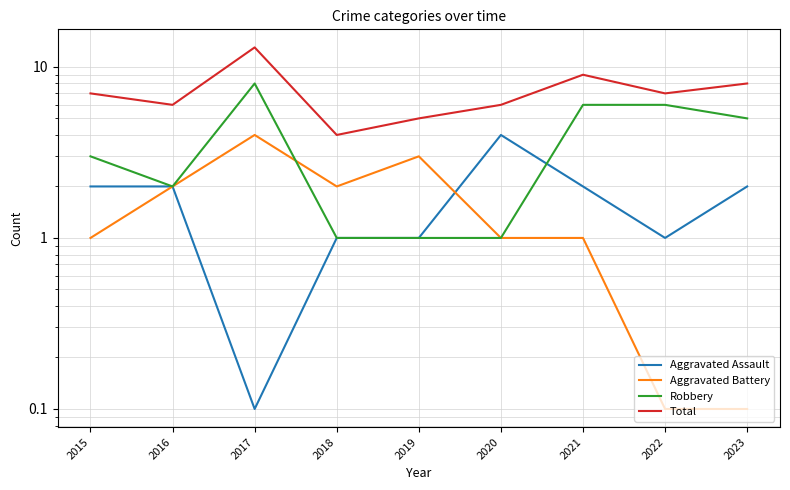

What is the spread (max minus min) of values at 2015?

6.0